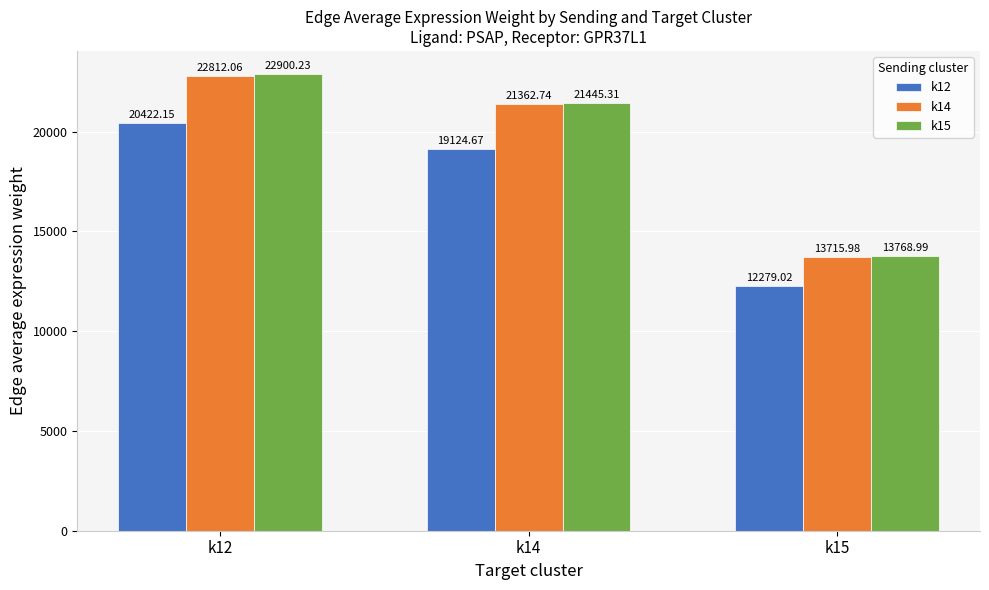

How many bars are there in total?

9